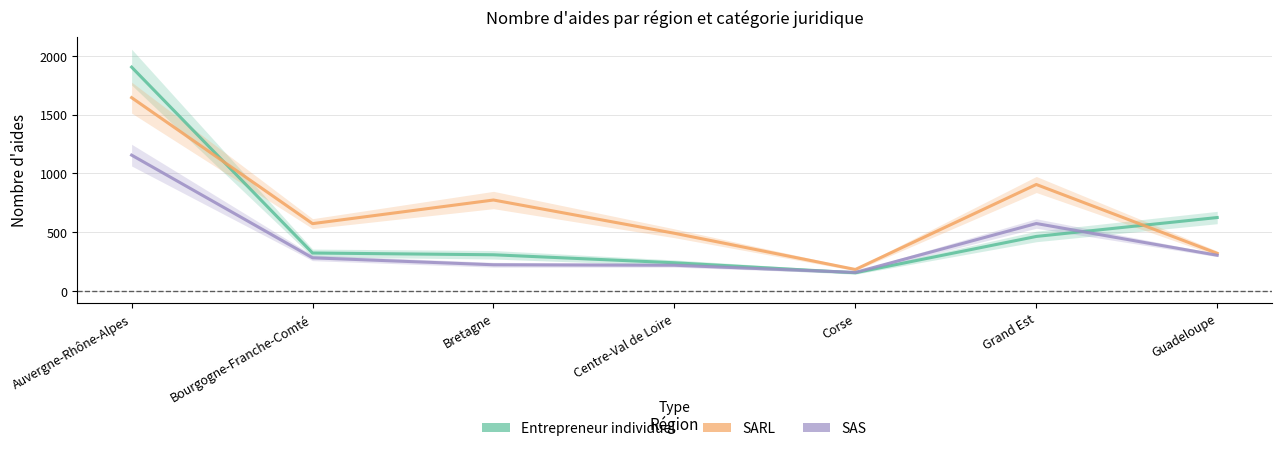

Reading left to right, extract all data points from this chart.

Entrepreneur individuel: Auvergne-Rhône-Alpes=1904	Bourgogne-Franche-Comté=322	Bretagne=307	Centre-Val de Loire=239	Corse=154	Grand Est=463	Guadeloupe=624
SARL: Auvergne-Rhône-Alpes=1644	Bourgogne-Franche-Comté=572	Bretagne=773	Centre-Val de Loire=490	Corse=182	Grand Est=905	Guadeloupe=319
Société par actions simplifiée: Auvergne-Rhône-Alpes=1155	Bourgogne-Franche-Comté=281	Bretagne=222	Centre-Val de Loire=218	Corse=157	Grand Est=573	Guadeloupe=303